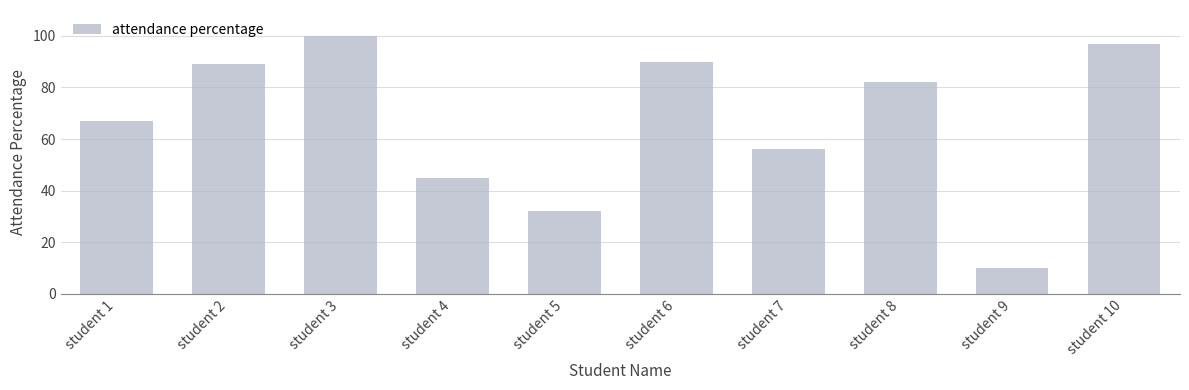

List the labels in order of value, smallest first.

student 9, student 5, student 4, student 7, student 1, student 8, student 2, student 6, student 10, student 3